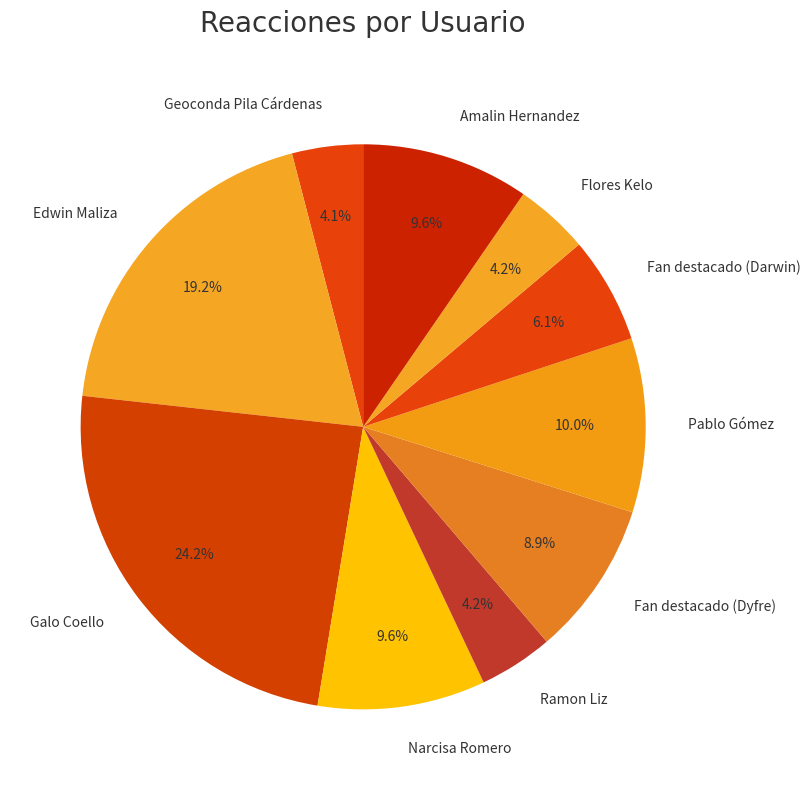

To the nearest percent, what percentage of the pie is Flores Kelo?

4%